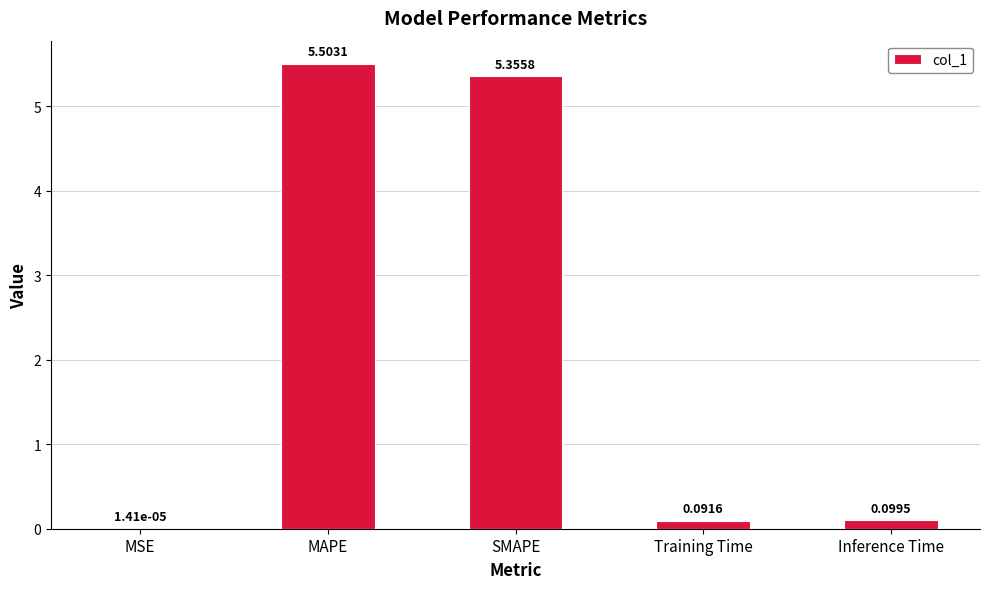

Which has a higher value, MSE or SMAPE?

SMAPE